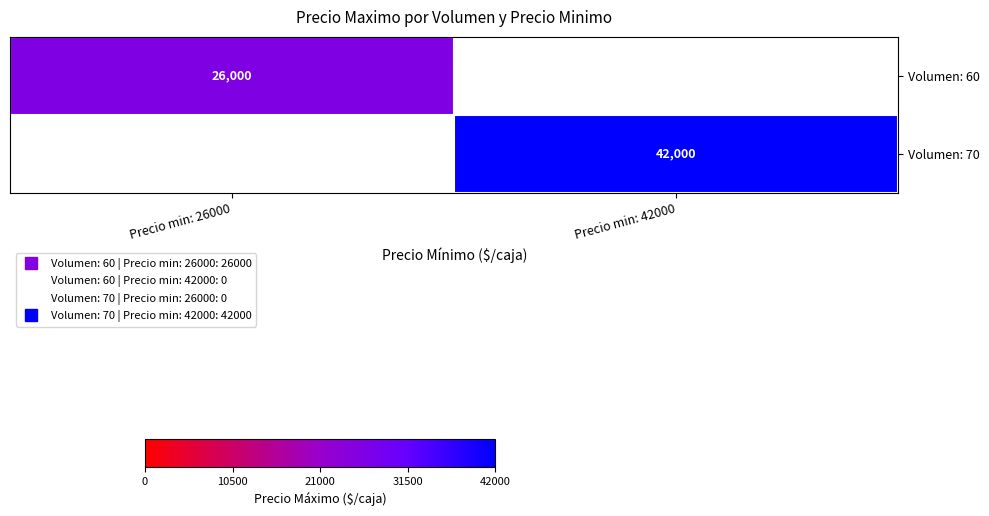

List the labels in order of Volumen: 70 value, largest first.

Precio min: 26000, Precio min: 42000